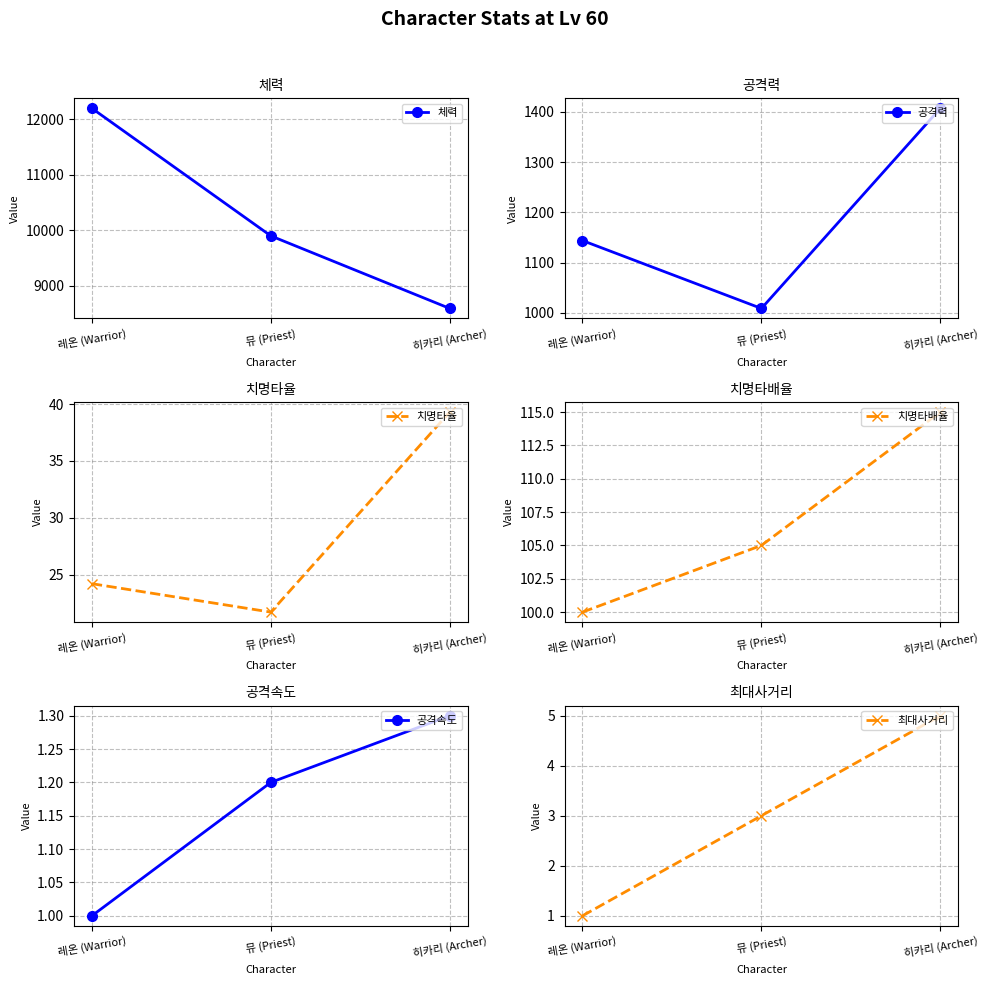

What is the average value of the 체력 series?

10228.4